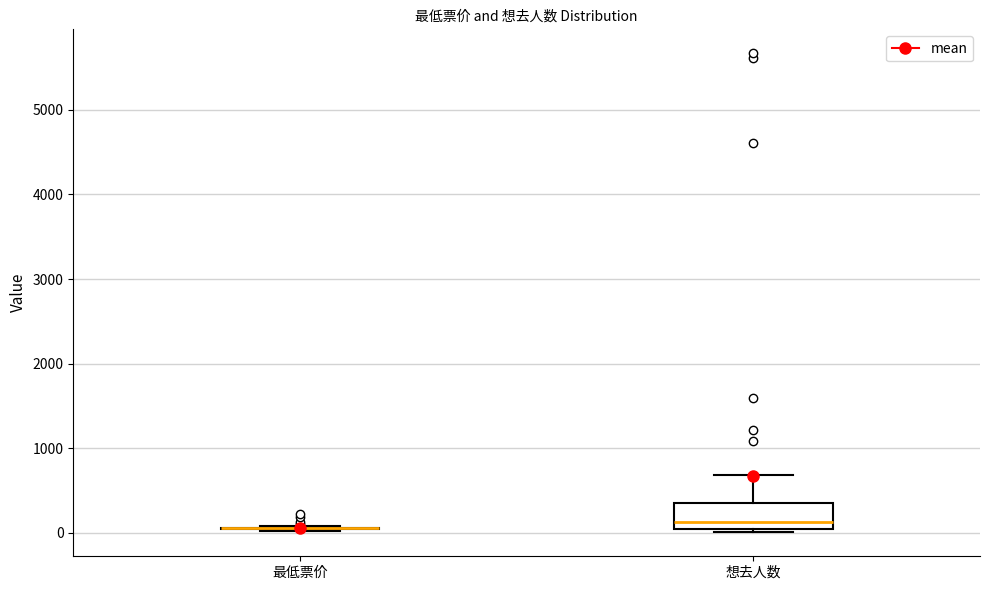

Reading left to right, transcribe this box plot: for each box, give where its median line is, the range the box spans, and where its two whiskers end, as read against the y-axis. The values are not printed on the chart, so give them approximately, as read against the axis.

最低票价: box collapsed to a line at 100, whiskers 0 to 100
想去人数: median 100, box 0 to 400, whiskers 0 (just below the box's lower edge) to 700